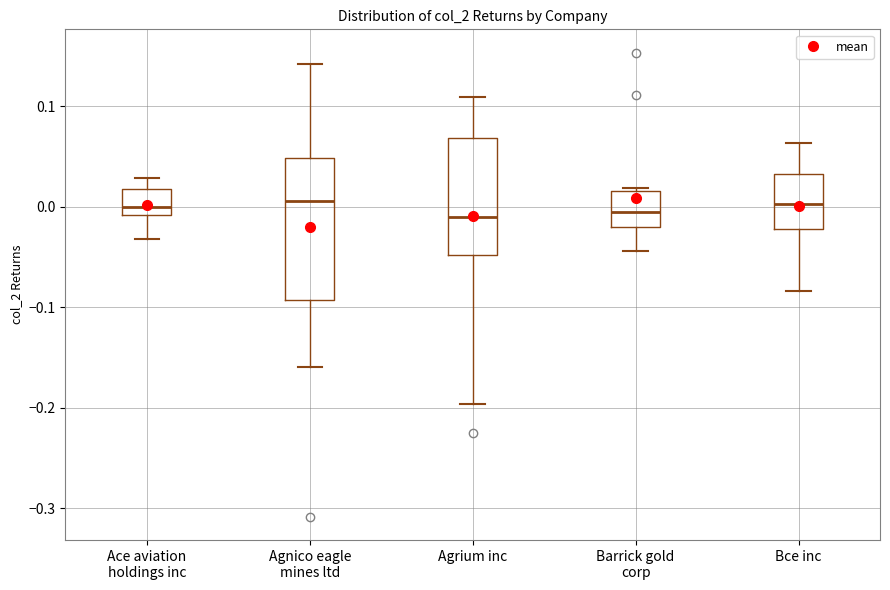

Reading left to right, read every box against the y-axis: the position of its median line, the range the box covers, and the ends of its whiskers. The values are not printed on the chart, so give them approximately, as read against the axis.

Ace aviation holdings inc: median 0.00, box -0.01 to 0.02, whiskers -0.03 to 0.03
Agnico eagle mines ltd: median 0.01, box -0.09 to 0.05, whiskers -0.16 to 0.14
Agrium inc: median -0.01, box -0.05 to 0.07, whiskers -0.20 to 0.11
Barrick gold corp: median -0.01, box -0.02 to 0.02, whiskers -0.04 to 0.02
Bce inc: median 0.00, box -0.02 to 0.03, whiskers -0.08 to 0.06